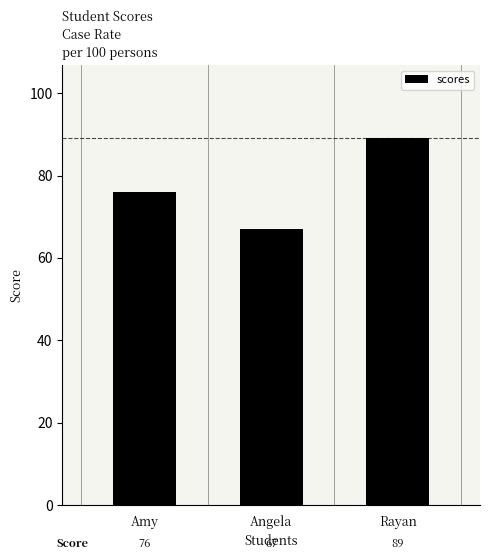

What is the greatest value displayed?

89